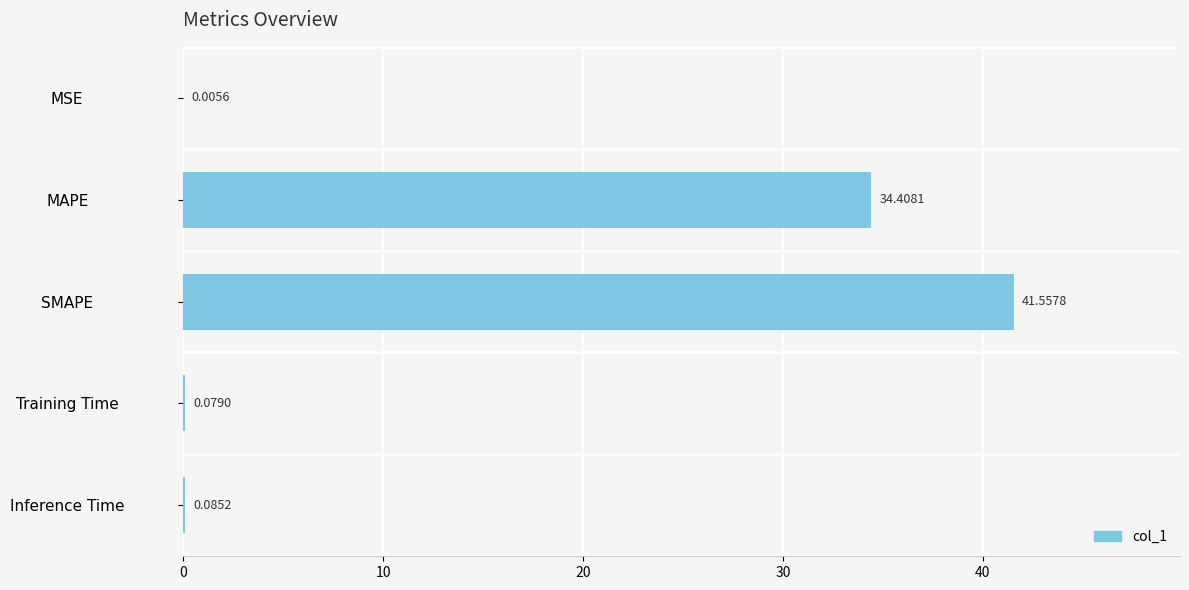

What is the change in value from MAPE to Training Time?

-34.3